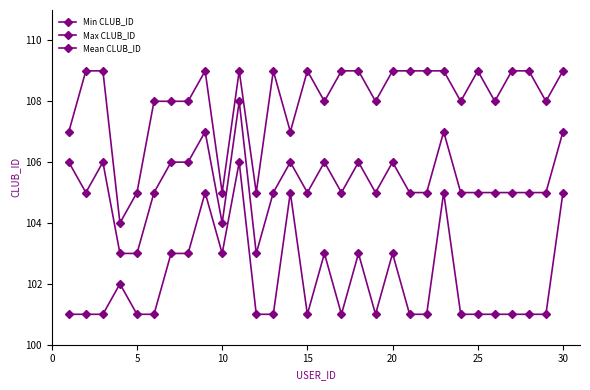

Is this an area chart (filled region under the line)?

No